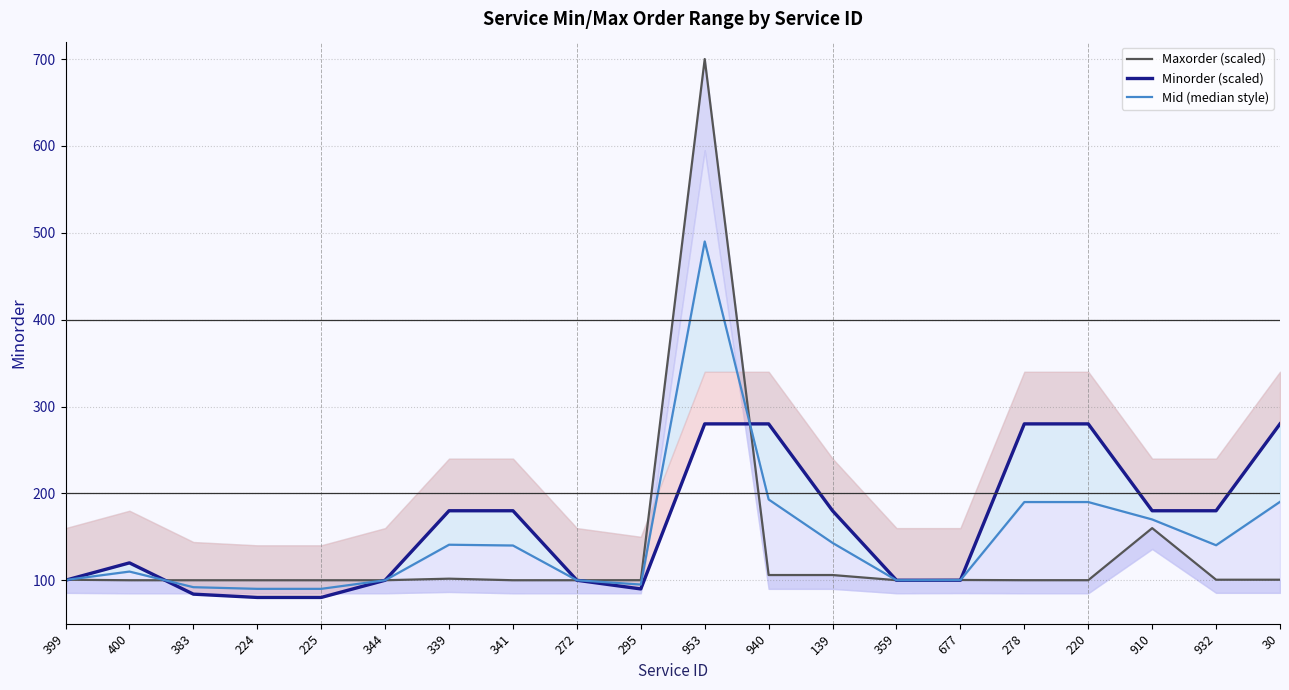

True or false: Minorder (scaled) has more than 1 interior local peaks.

False